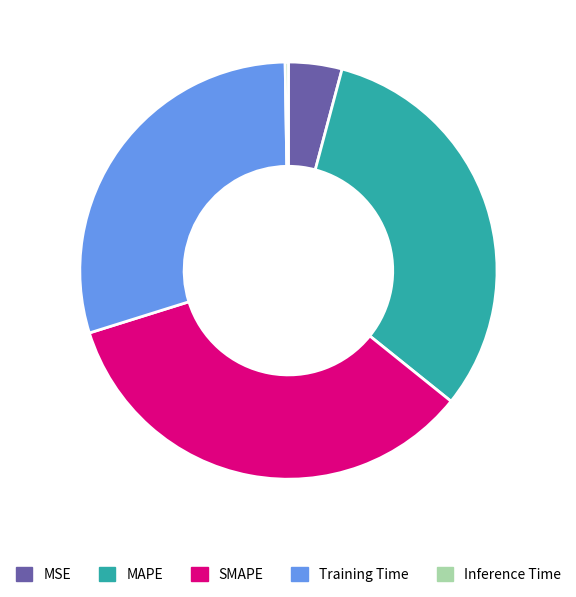

Is the sum of MSE and SMAPE greater than half?

No